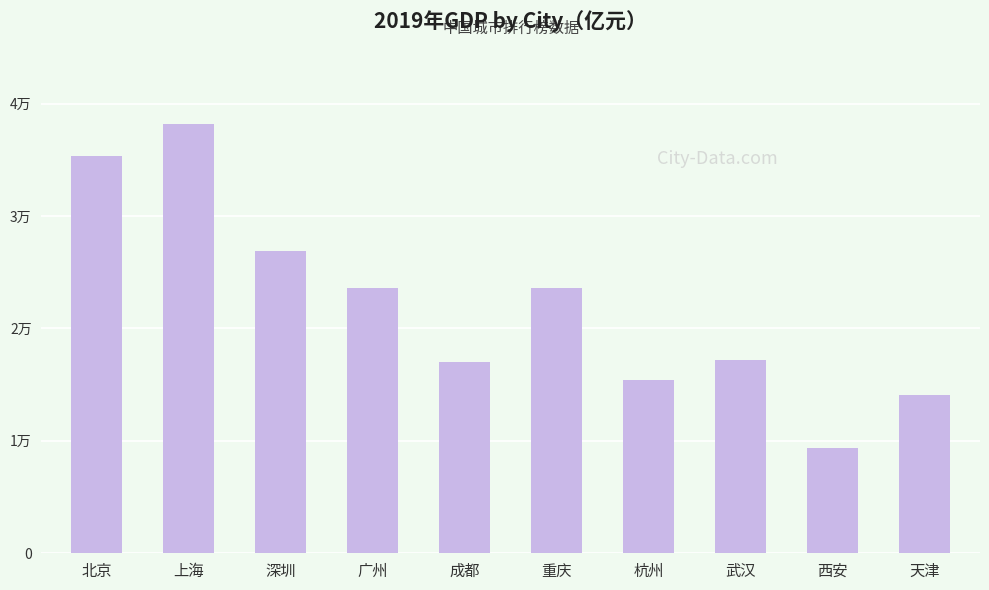

What is the label of the 10th bar from the right?

北京